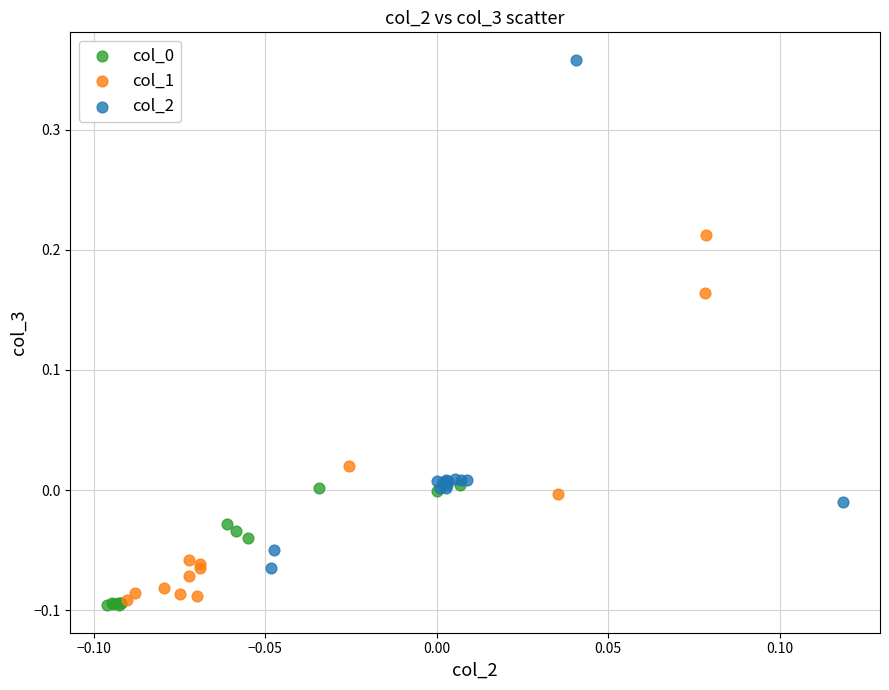

Which series reaches the maximum Y coordinate?

col_2